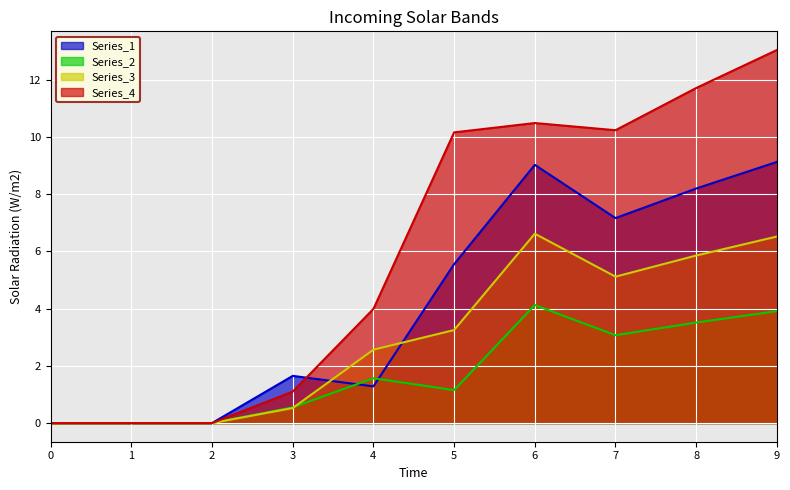

Is the value of 2 at 9 greater than the value of 1 at 0?

Yes